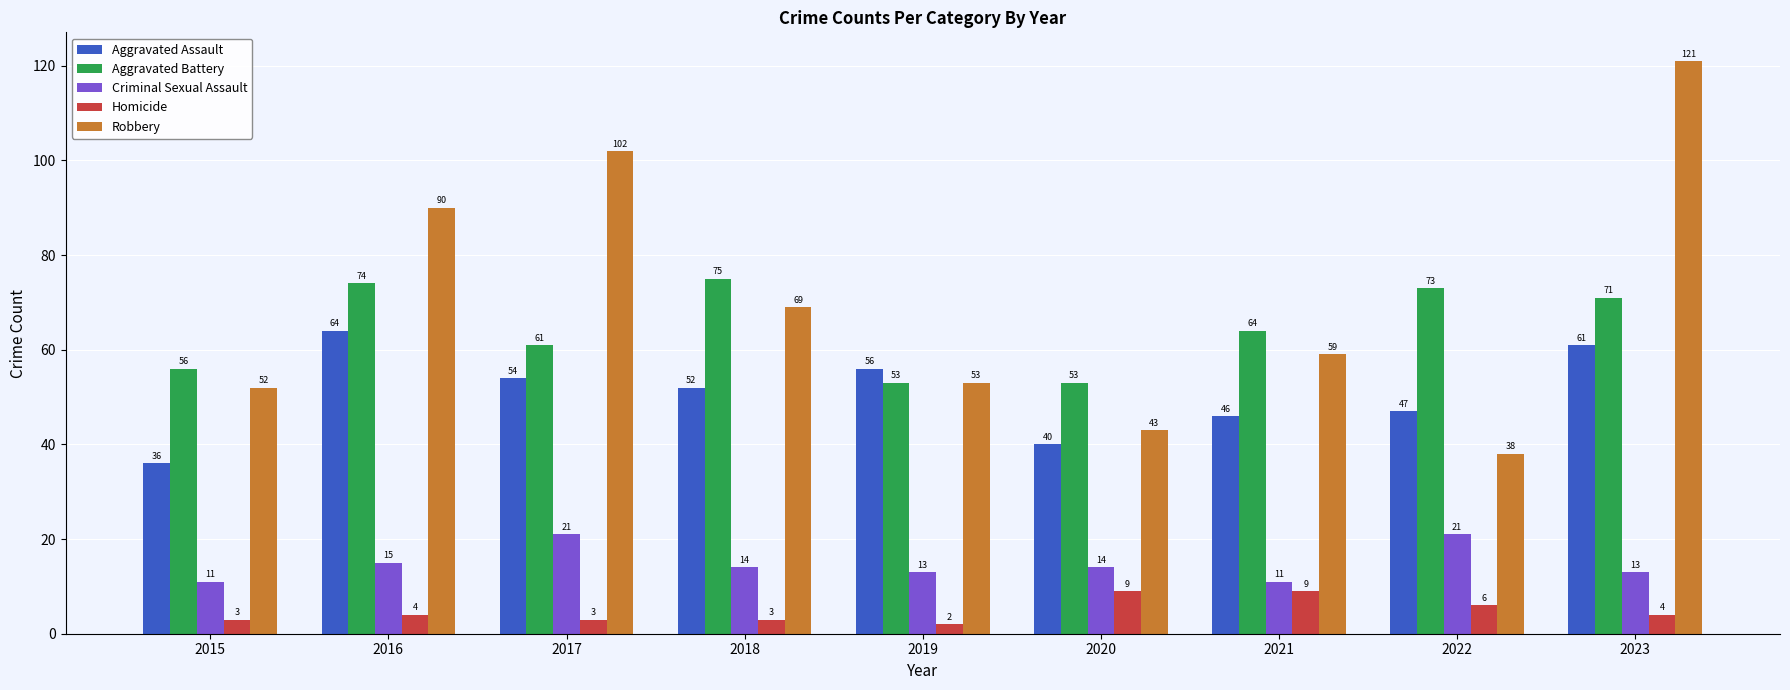

The value of Criminal Sexual Assault at 2017 is 33. True or false?

False